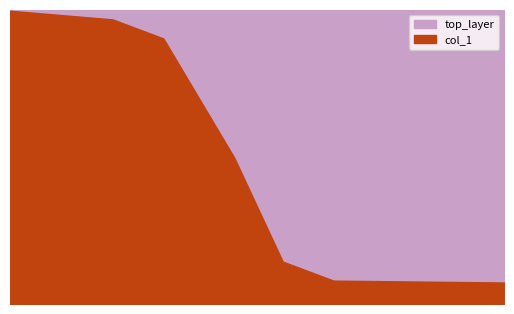

How many data points are less than 49?

3